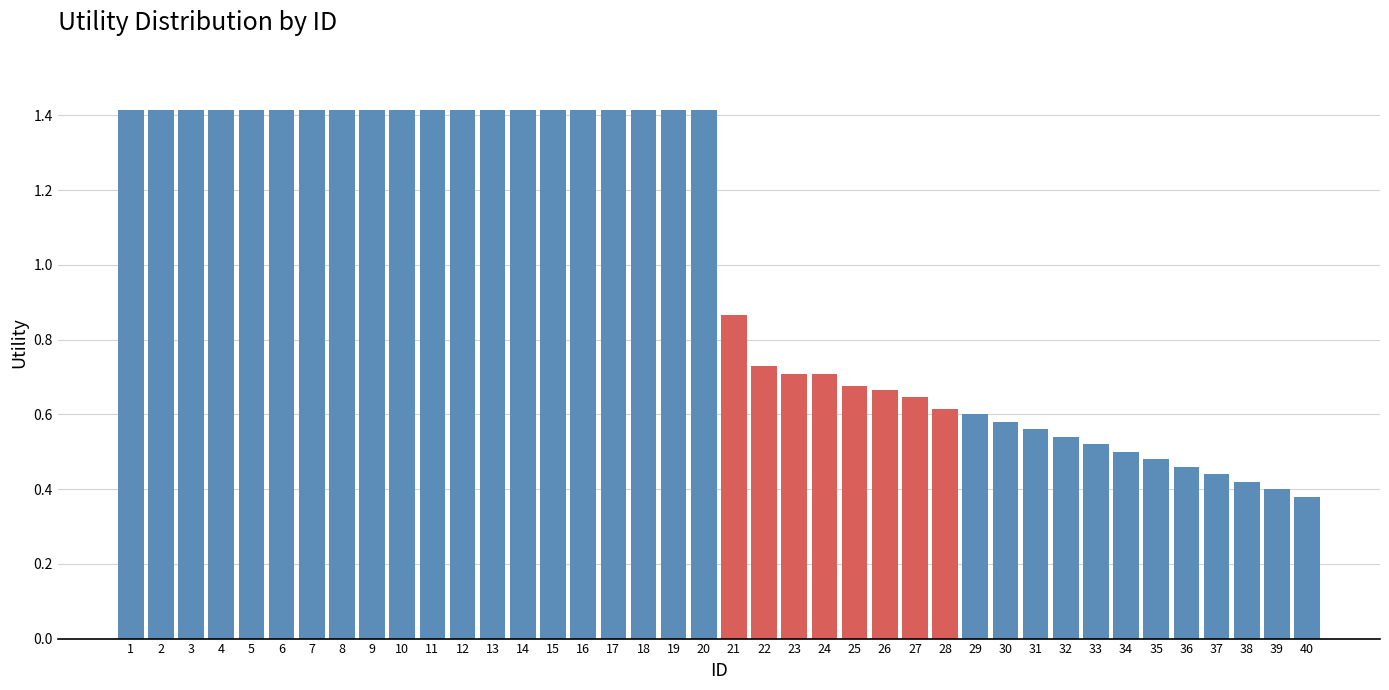

What is the sum of all values?

39.8